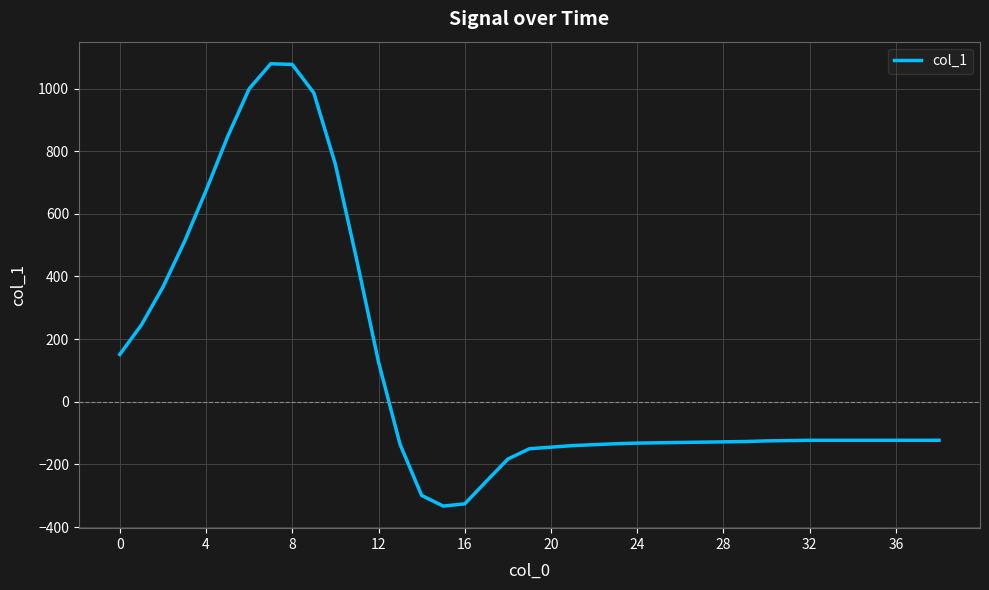

What is the maximum value shown in the chart?

1079